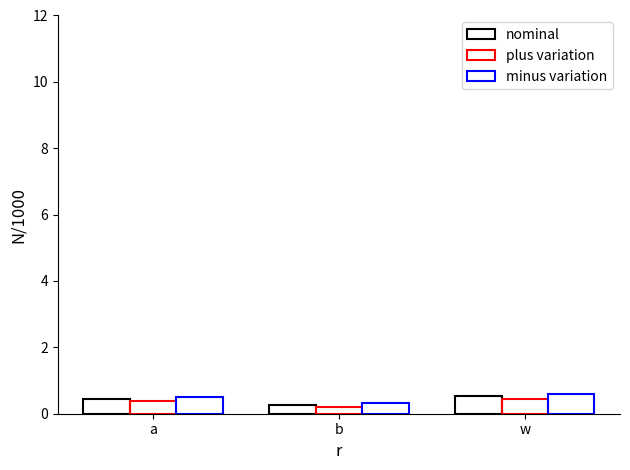

How many groups of bars are there?

3